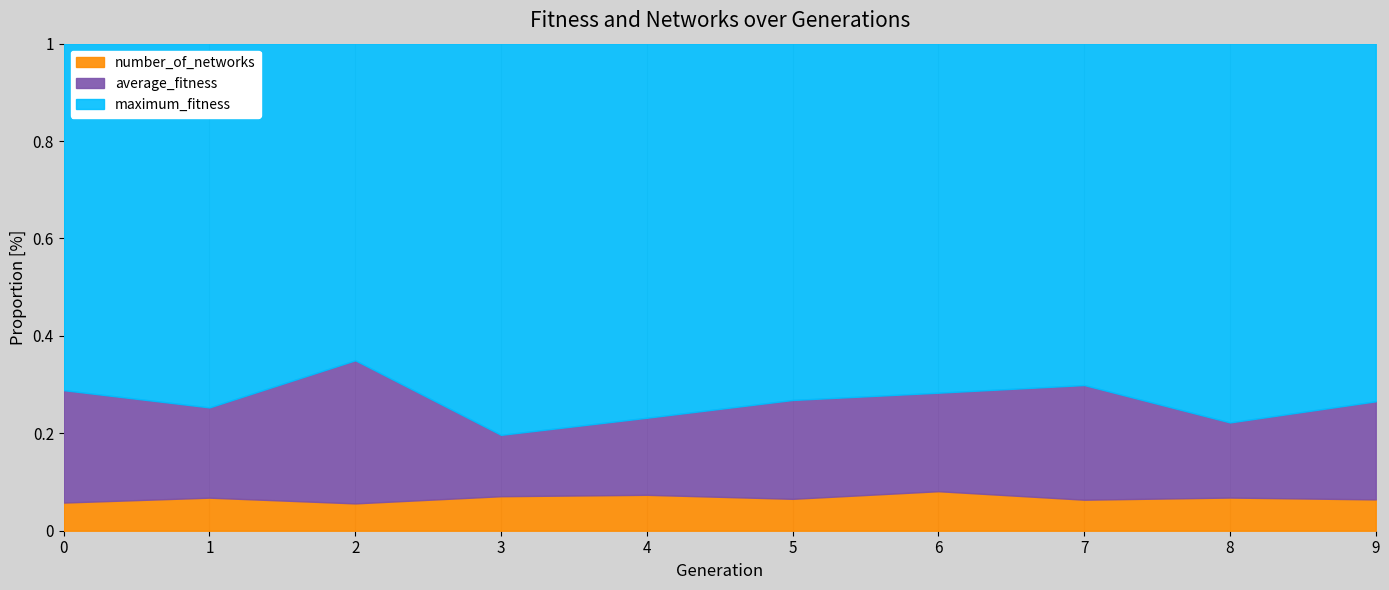

How many values in the maximum_fitness series exceed 134?

4